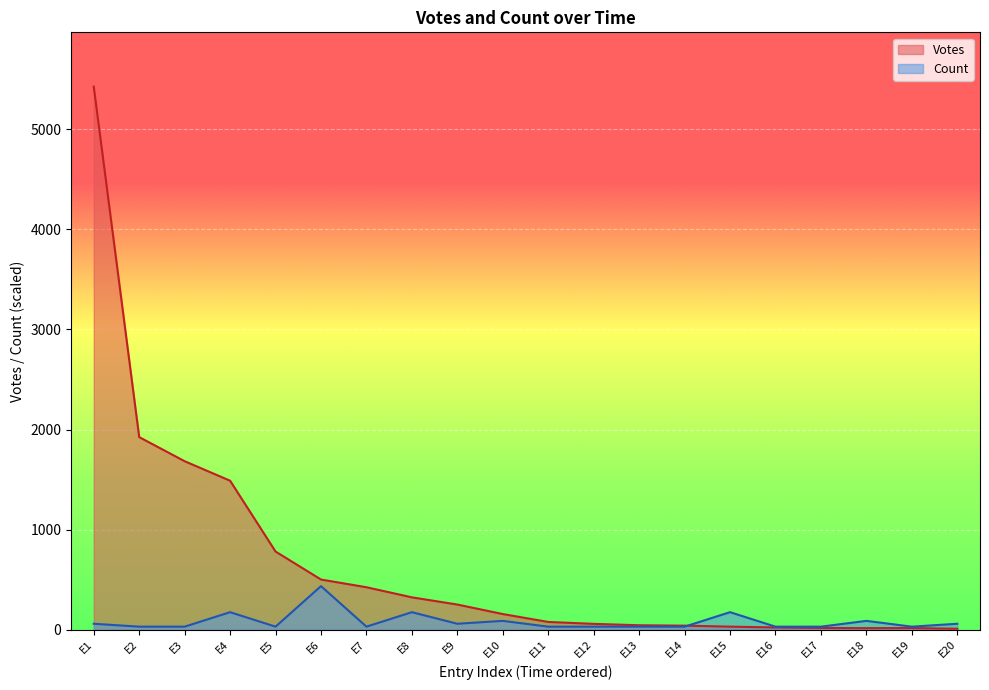

True or false: Count has a value of 173.7 at E15.

True